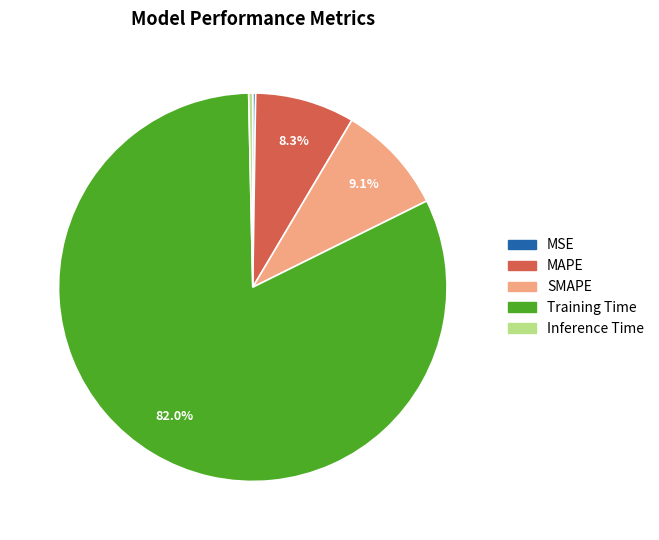

Between SMAPE and MAPE, which is larger?

SMAPE